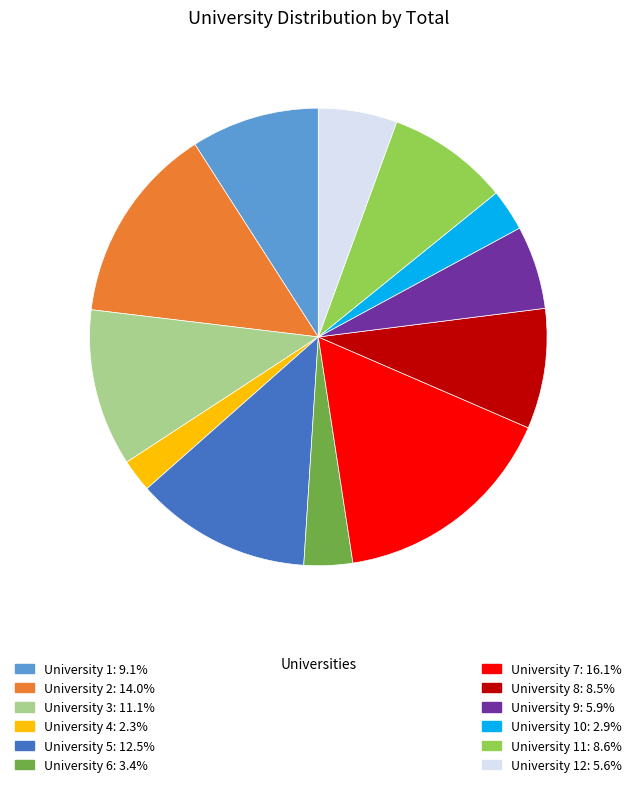

Is there any slice that represents more than half of the pie?

No